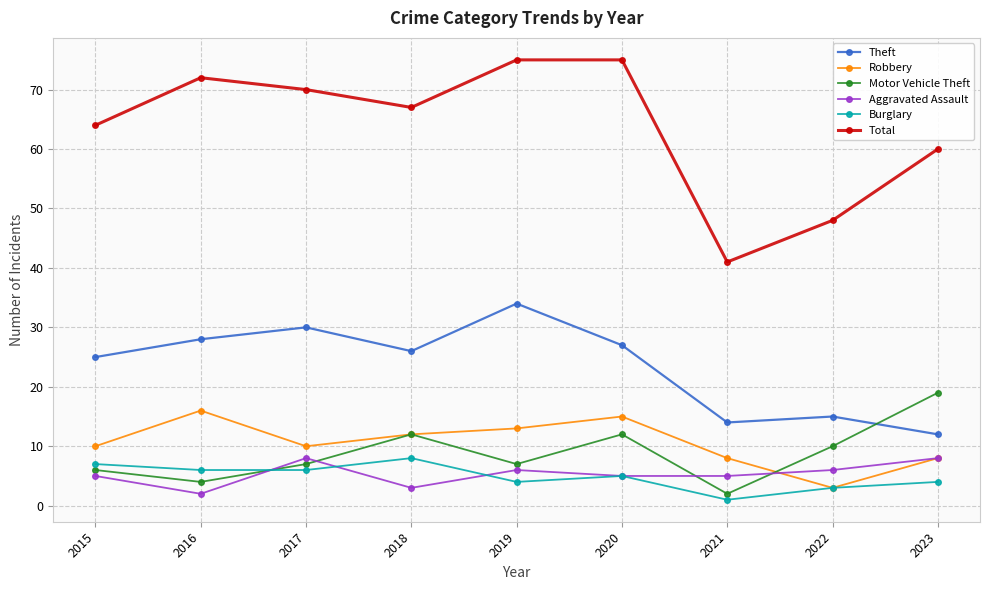

The value of Theft at 2019 is 55. True or false?

False